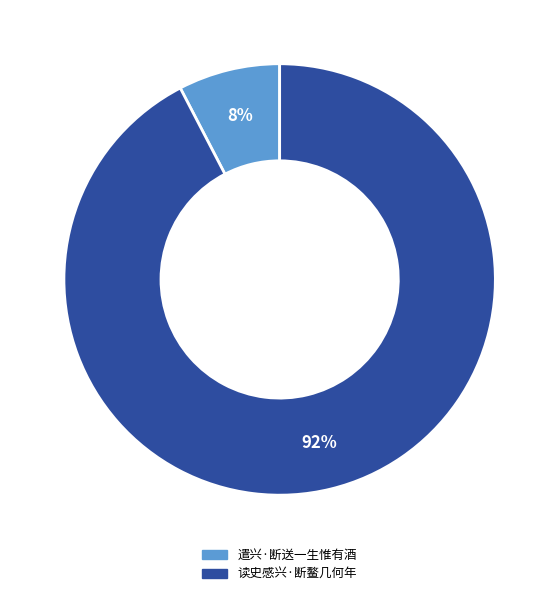

What percentage is the 读史感兴·断鳌几何年 slice, to the nearest percent?

92%